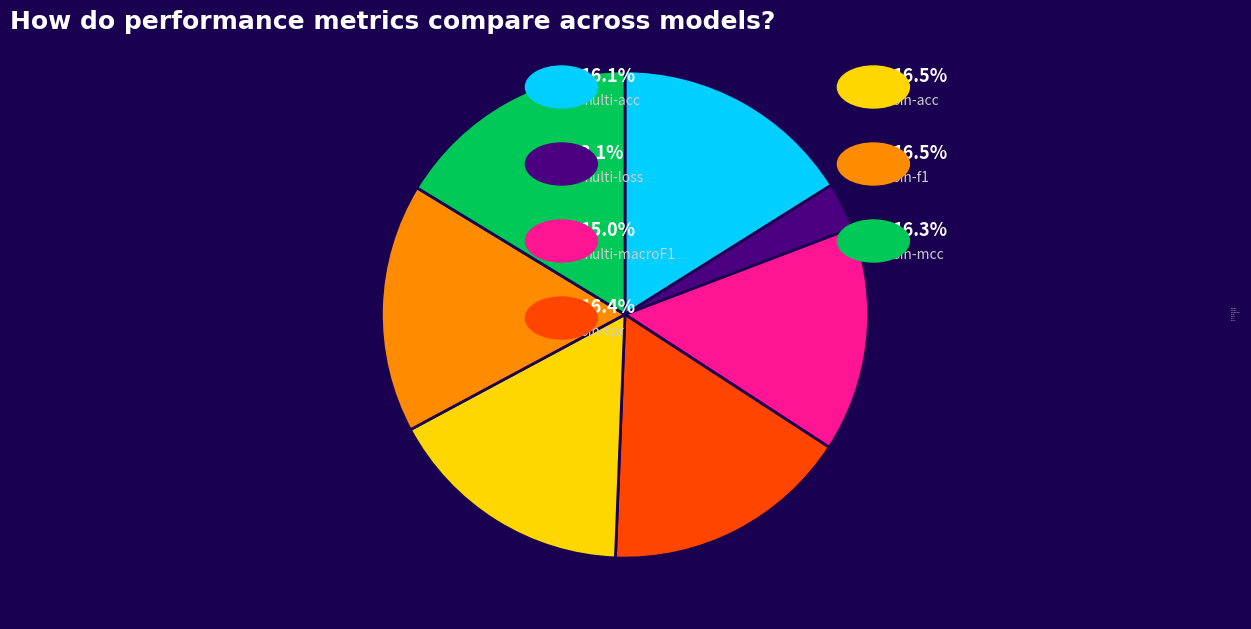

Do multi-loss and bin-mcc together represent more than half of the pie?

No